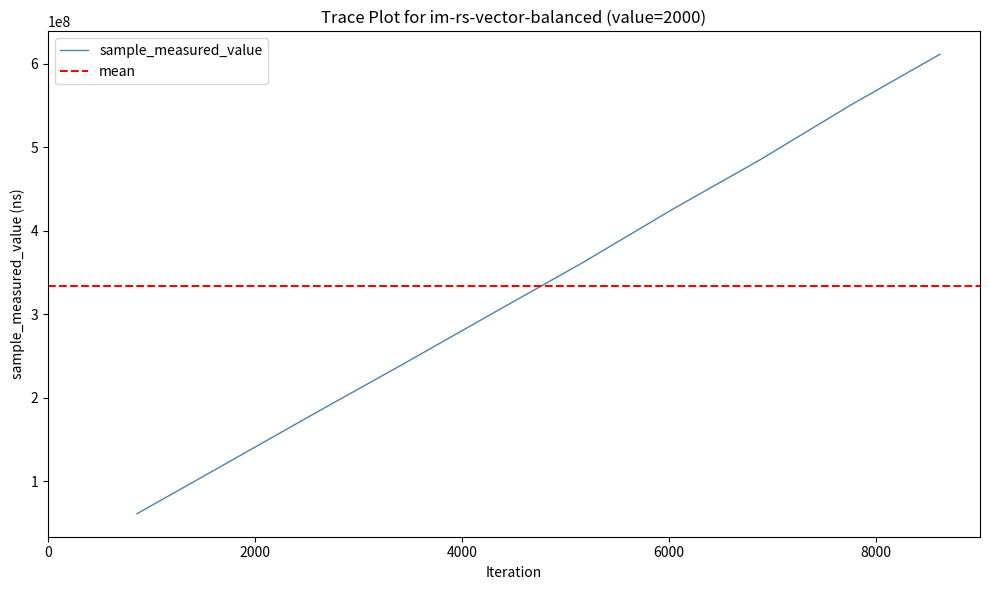

Count the number of data series in this chart.

1